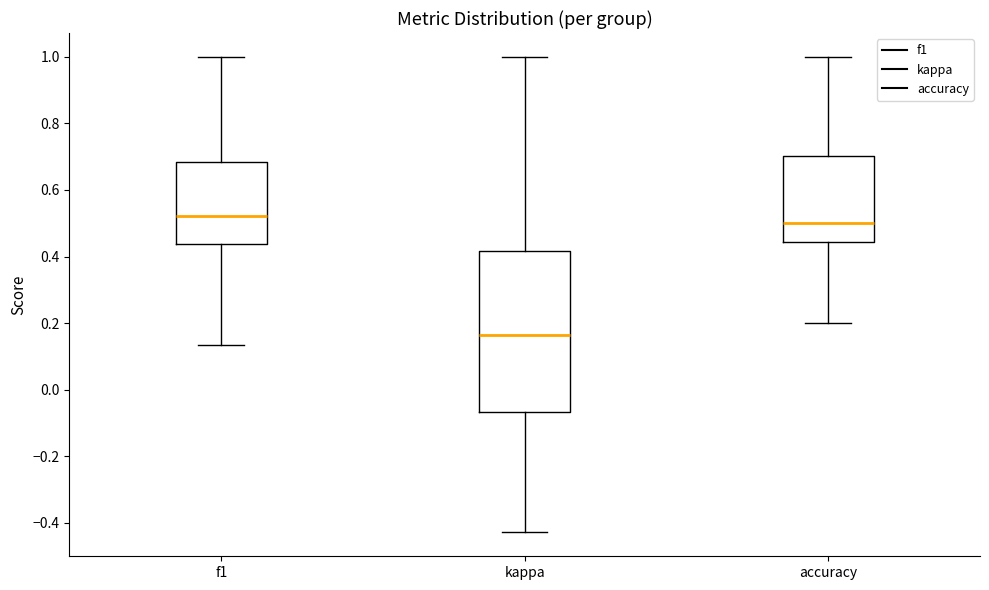

Reading left to right, transcribe this box plot: for each box, give where its median line is, the range the box spans, and where its two whiskers end, as read against the y-axis. The values are not printed on the chart, so give them approximately, as read against the axis.

f1: median 0.52, box 0.44 to 0.68, whiskers 0.14 to 1.00
kappa: median 0.16, box -0.06 to 0.42, whiskers -0.42 to 1.00
accuracy: median 0.50, box 0.44 to 0.70, whiskers 0.20 to 1.00